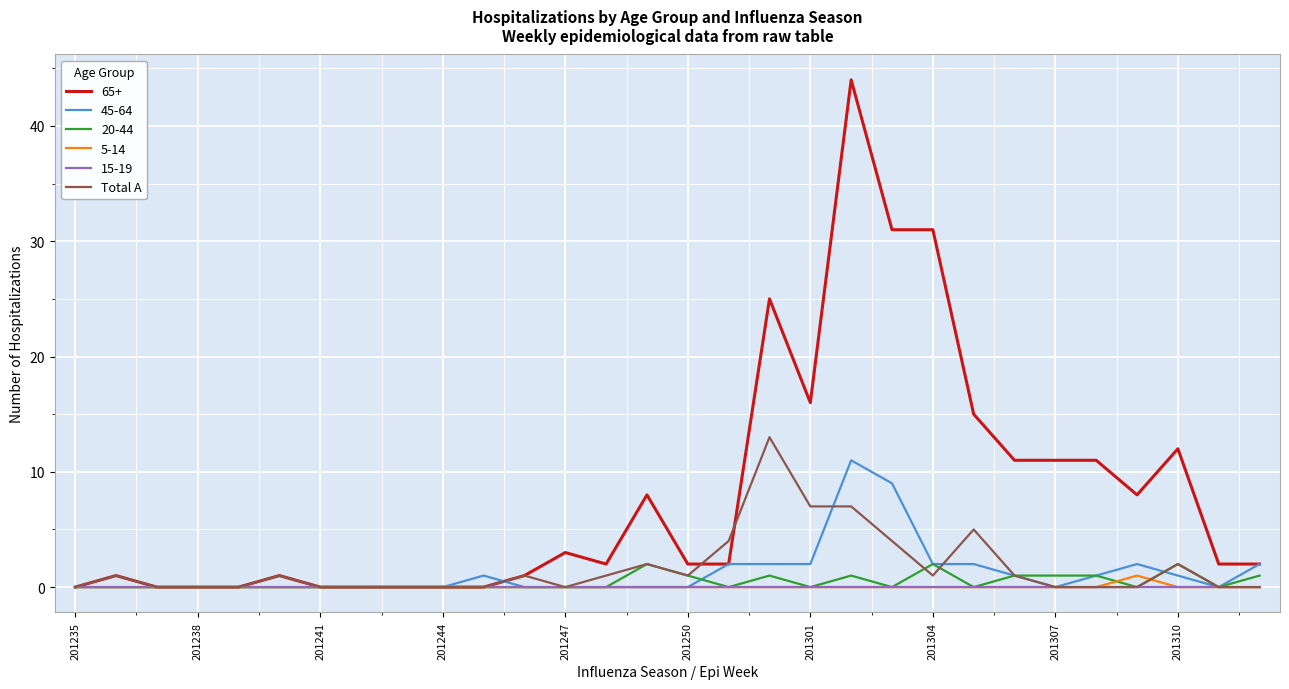

Which series has the largest range (max minus min)?

65+